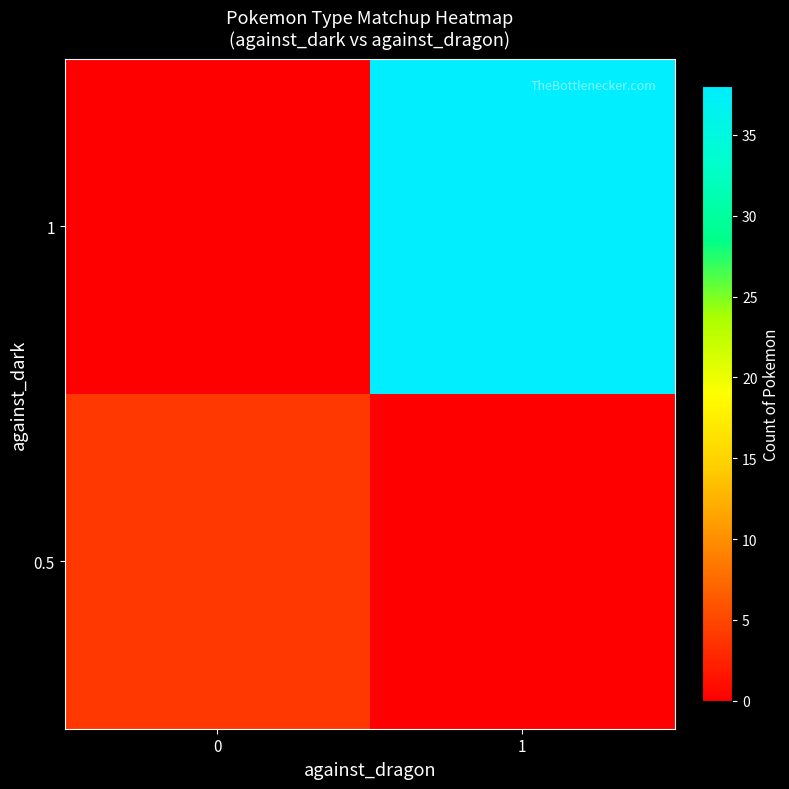

At how many categories does at least one series exceed 0?

2